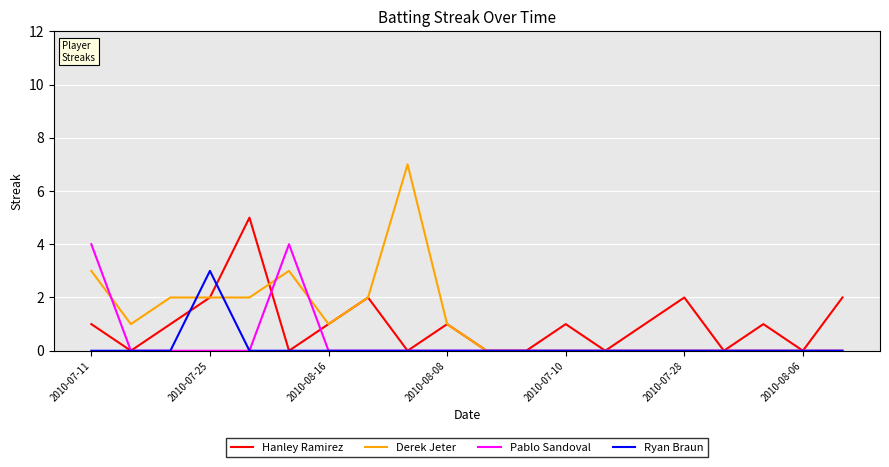

Rank the series by their maximum value, from highest to lowest.

Derek Jeter, Hanley Ramirez, Pablo Sandoval, Ryan Braun